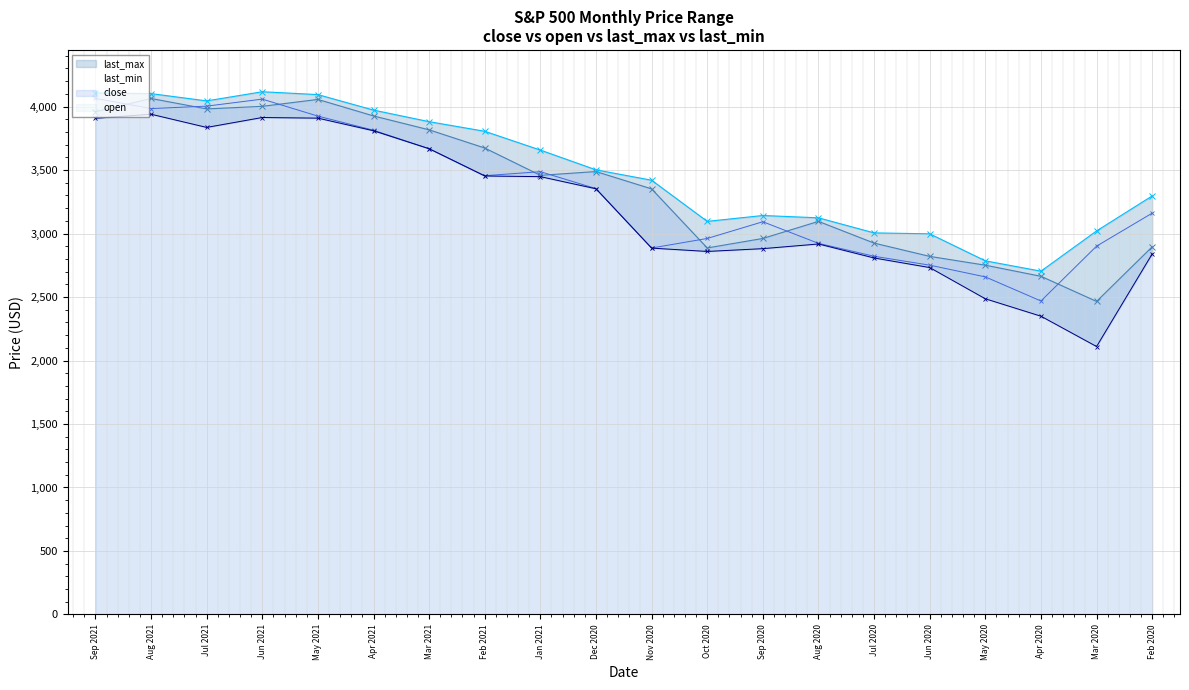

What is the label of the 14th point from the left?

Aug 2020